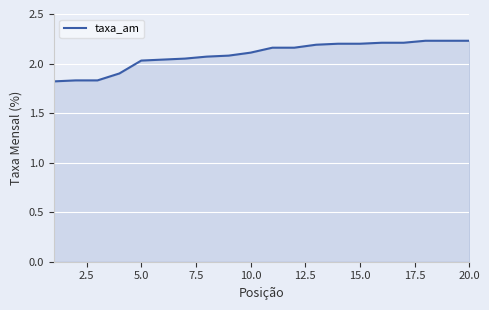

What is the difference between the maximum and minimum values?

0.4